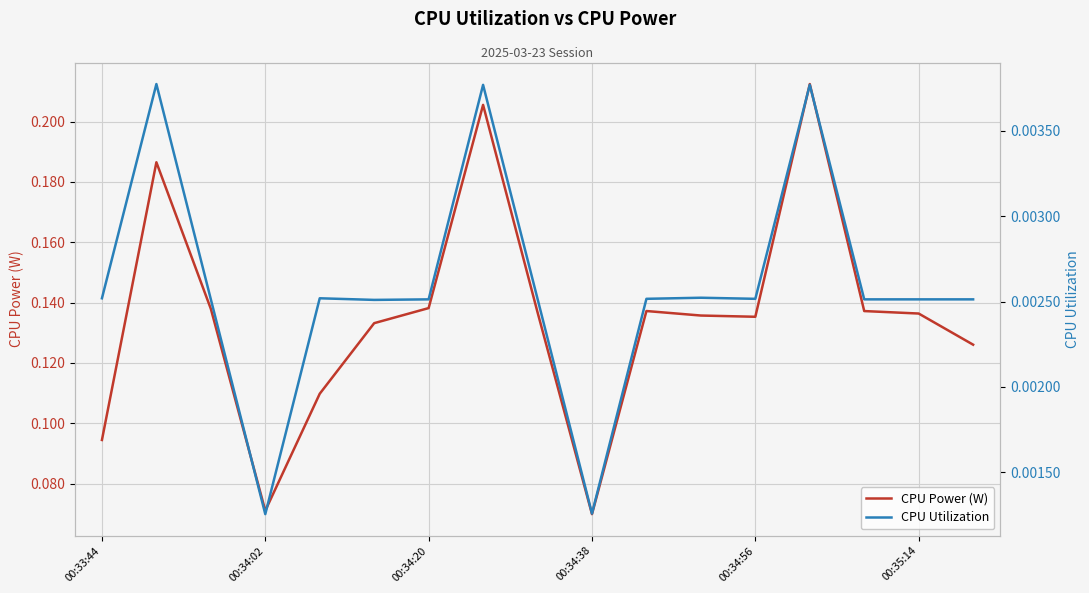

The value of CPU Power (W) at 00:34:56 is 0.2. True or false?

False